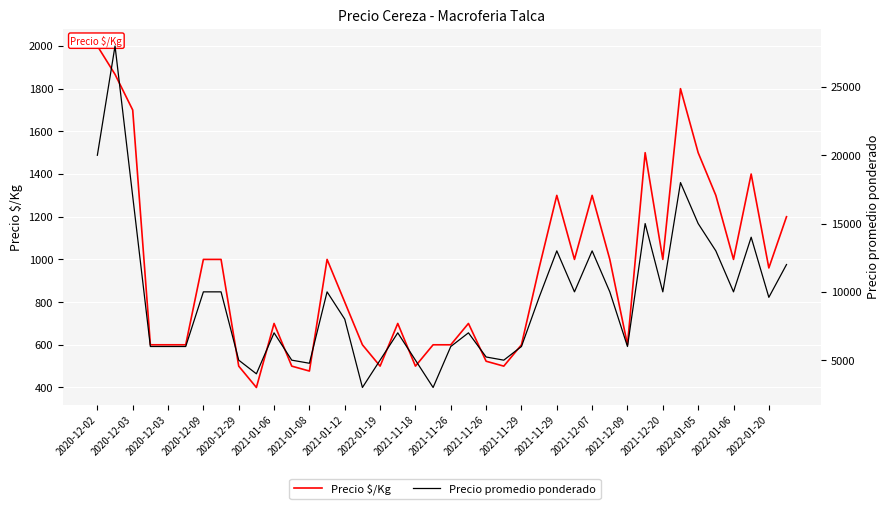

True or false: Precio promedio ponderado has a value of 5232 at 2021-11-26.

True